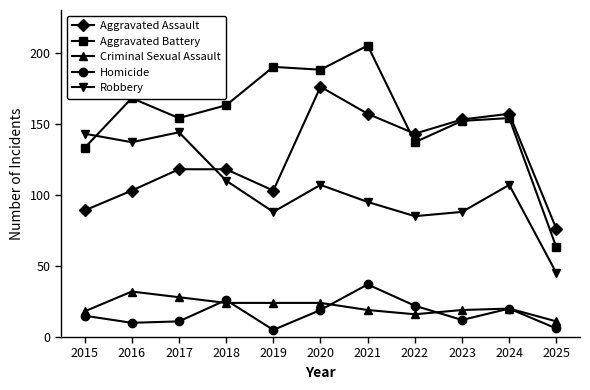

What is the average value of the Aggravated Battery series?

155